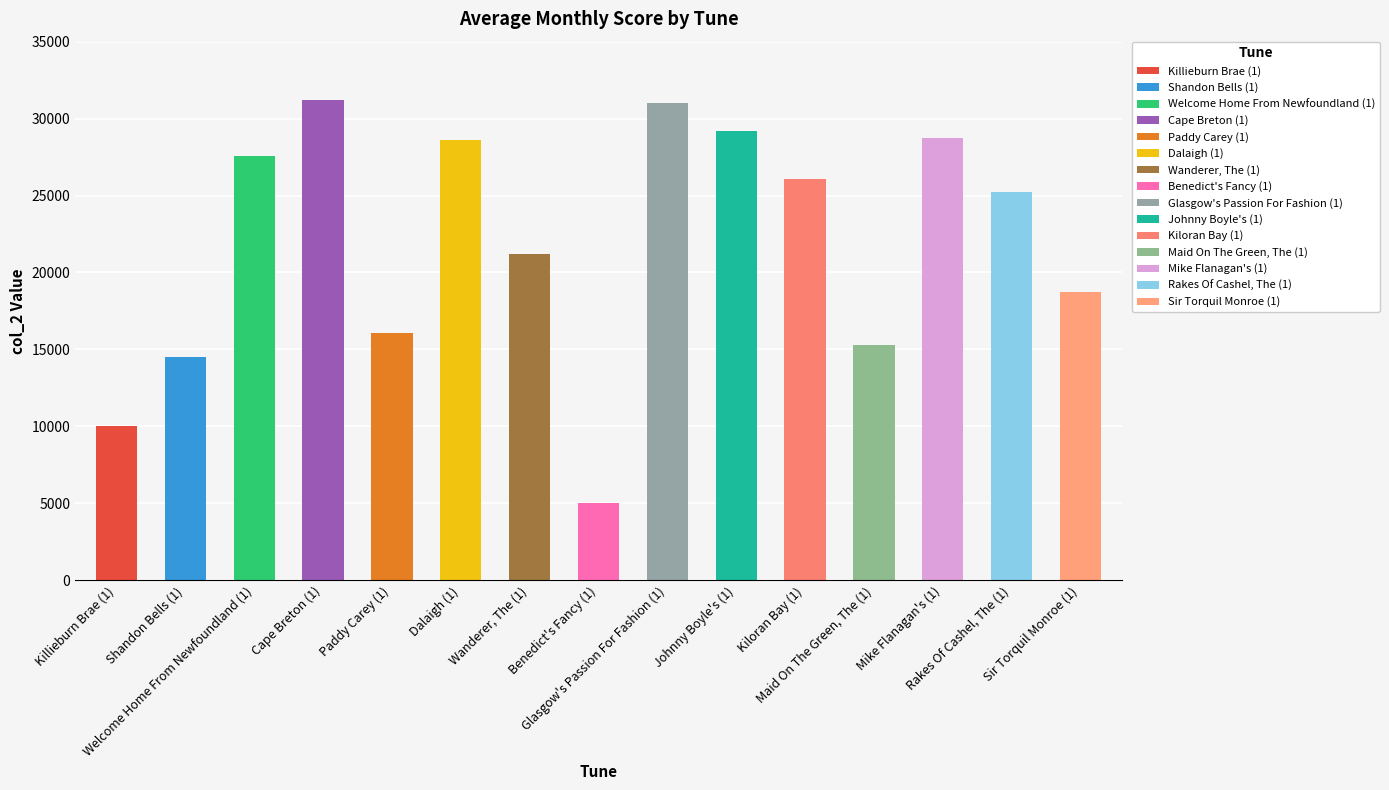

The value of col_2 at Benedict's Fancy (1) is 7969.5. True or false?

False